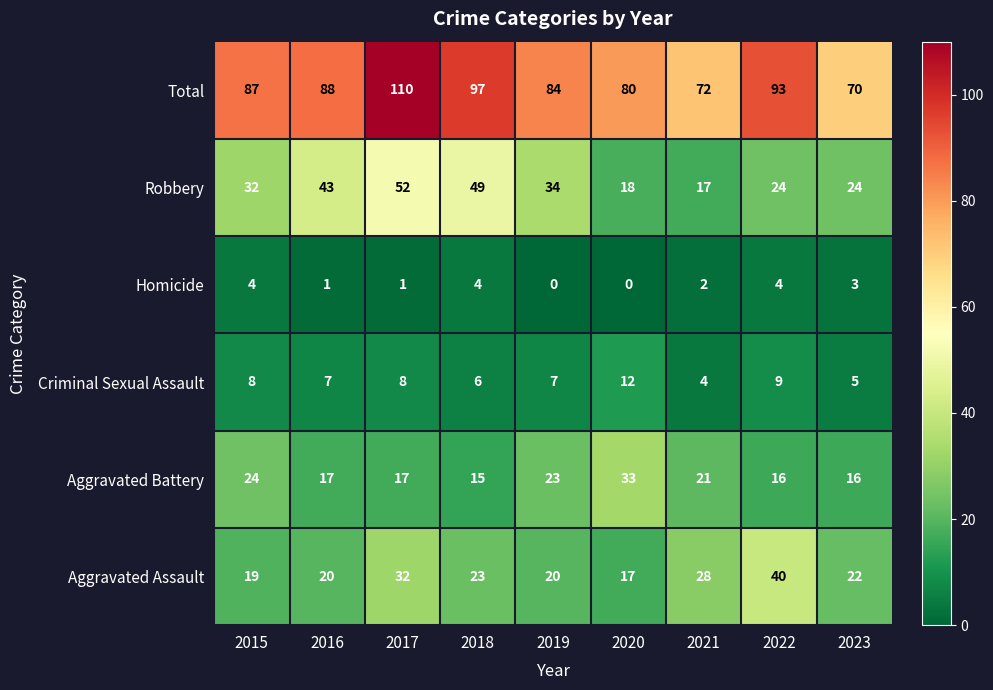

At which label does Aggravated Battery reach its peak?

2020